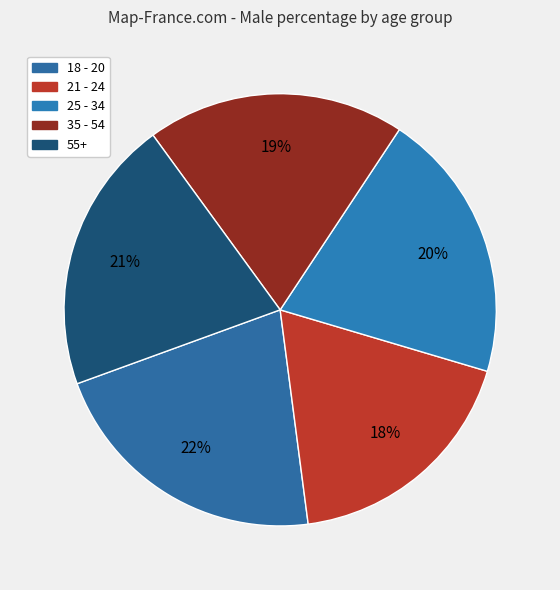

Which has a higher value, 35 - 54 or 21 - 24?

35 - 54